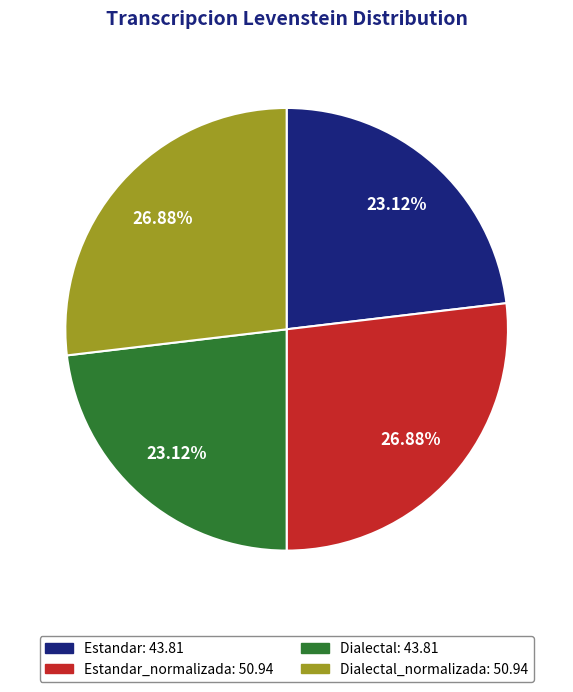

How many slices are in this pie chart?

4